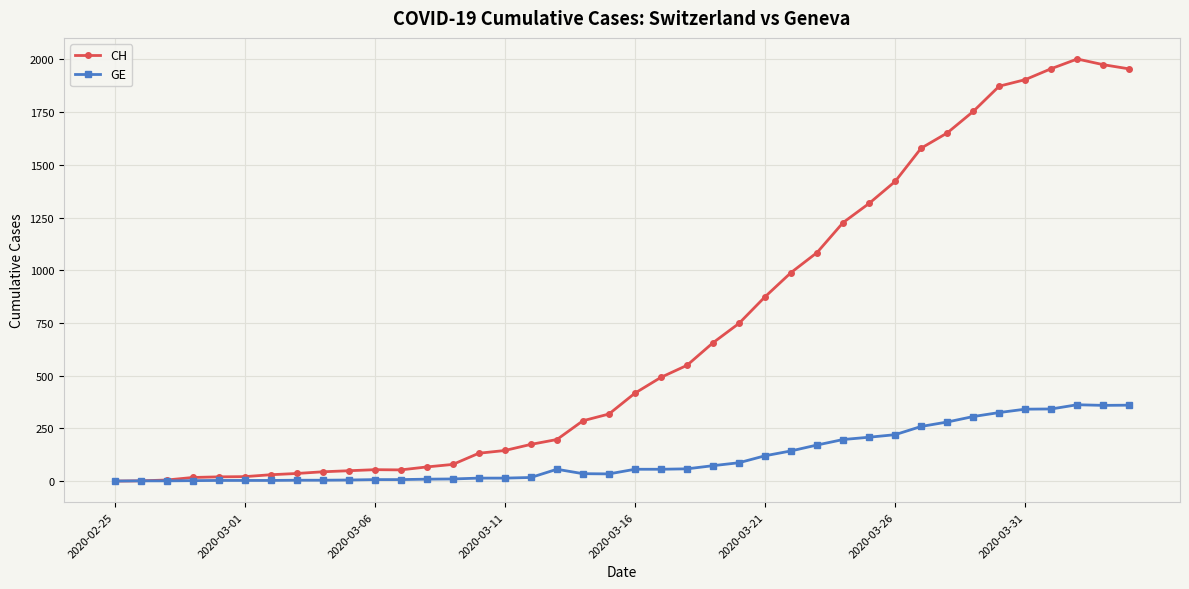

How many distinct data groups are displayed?

2